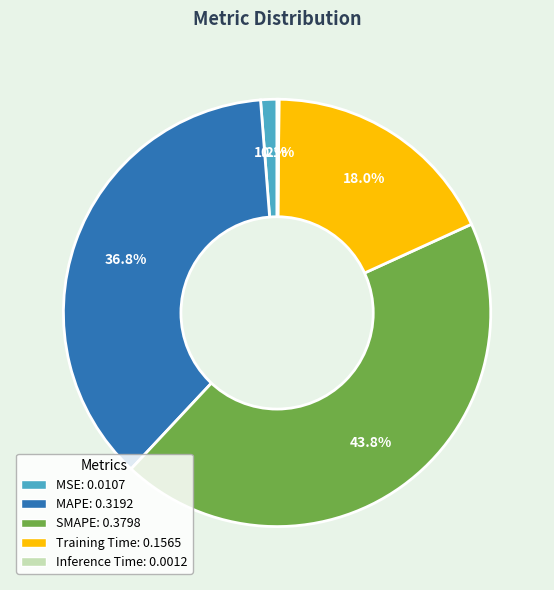

The SMAPE slice represents 50% of the pie. True or false?

False